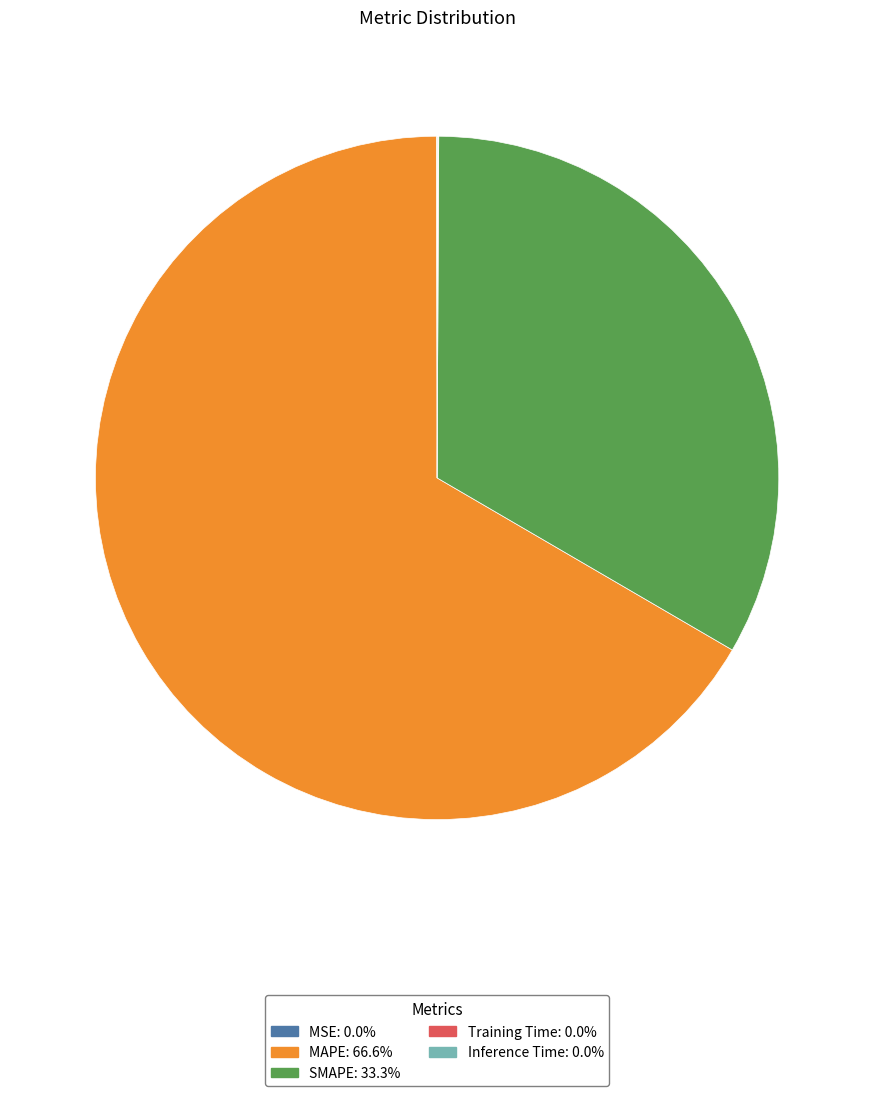

Between MAPE and SMAPE, which is larger?

MAPE